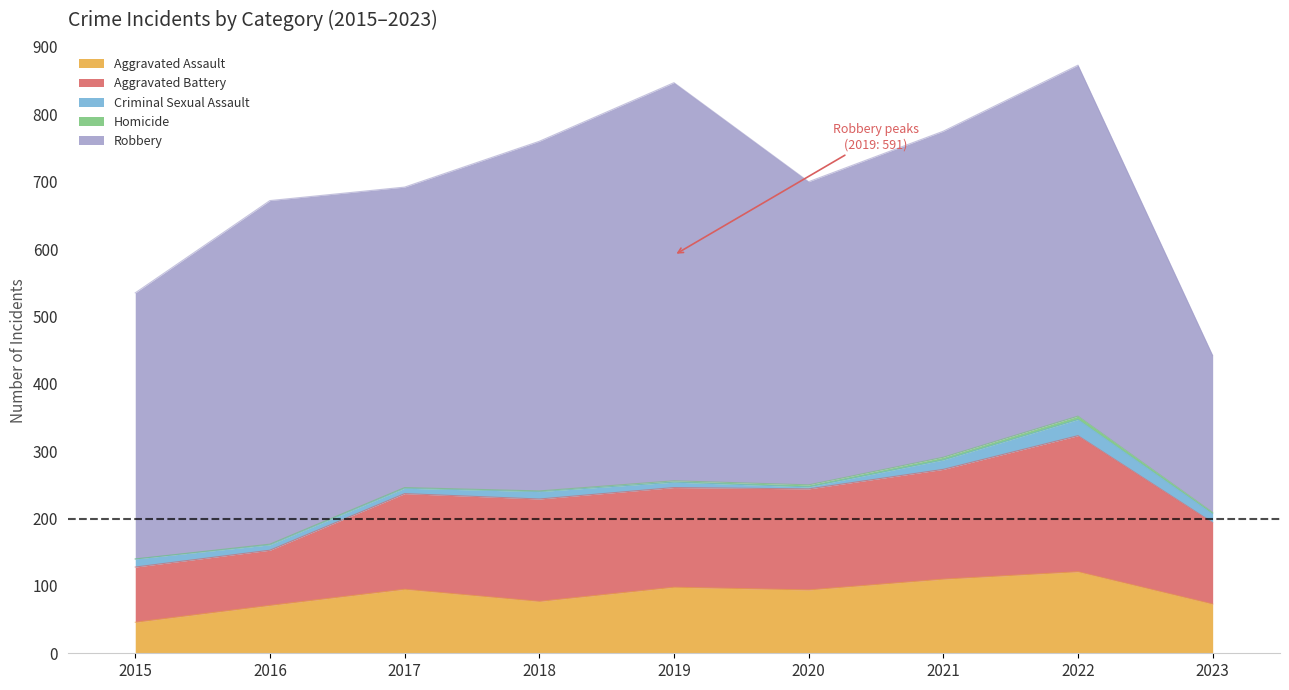

What is the value of the Aggravated Assault point at the 5th from the left?

98